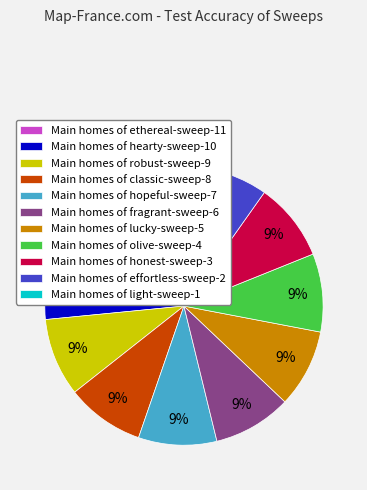

Is the sum of Main homes of robust-sweep-9 and Main homes of fragrant-sweep-6 greater than half?

No